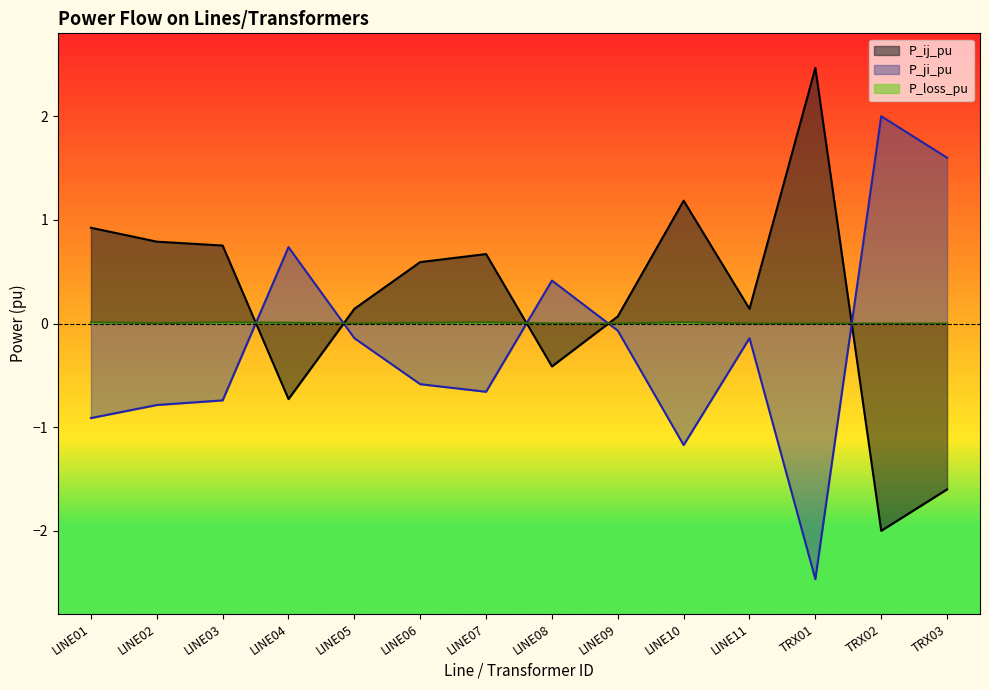

True or false: P_loss_pu has a value of 0.0 at LINE04.

True